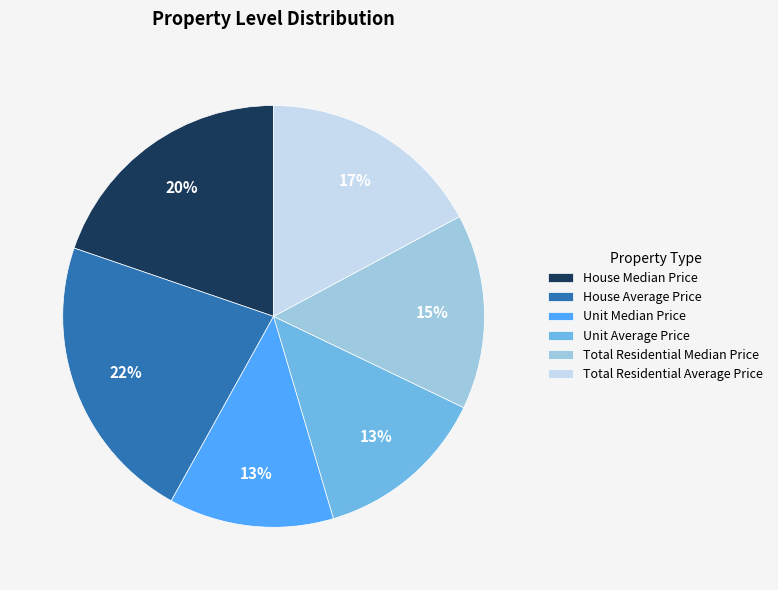

To the nearest percent, what portion does Unit Median Price represent?

13%